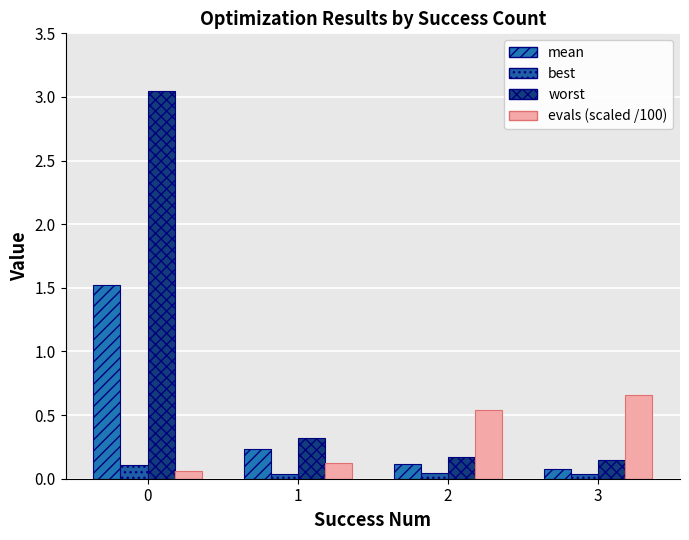

True or false: worst has a value of 0.0 at 2.

False